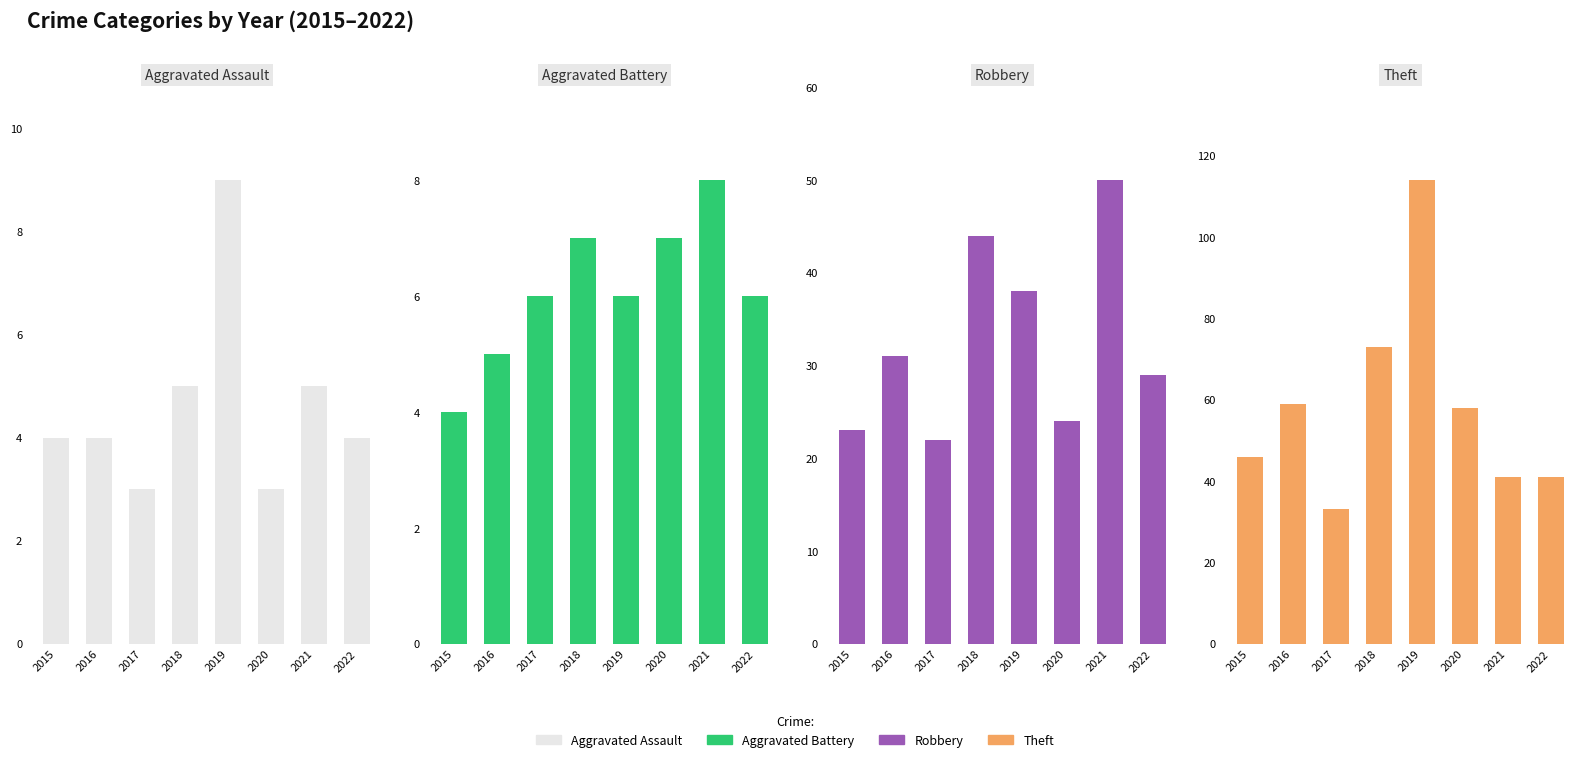

Count the number of categories in the chart.

8